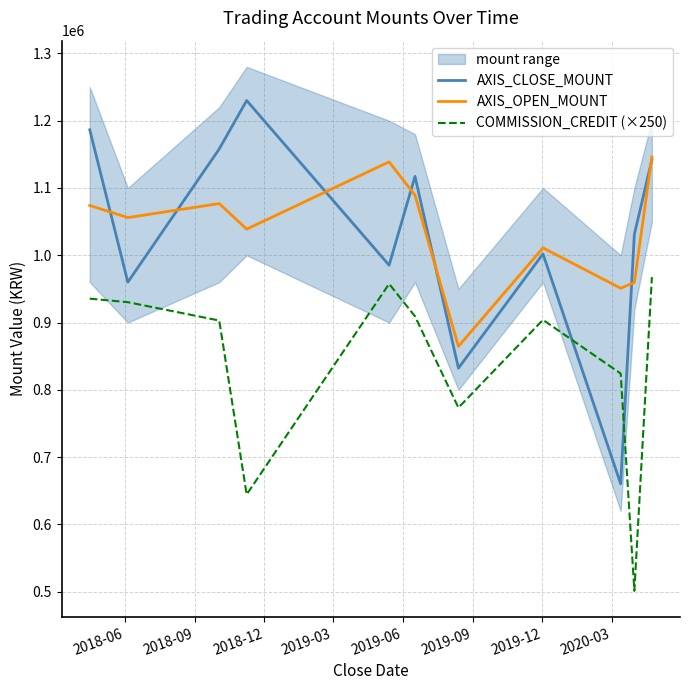

What is the highest value of the AXIS_CLOSE_MOUNT series?

1230000